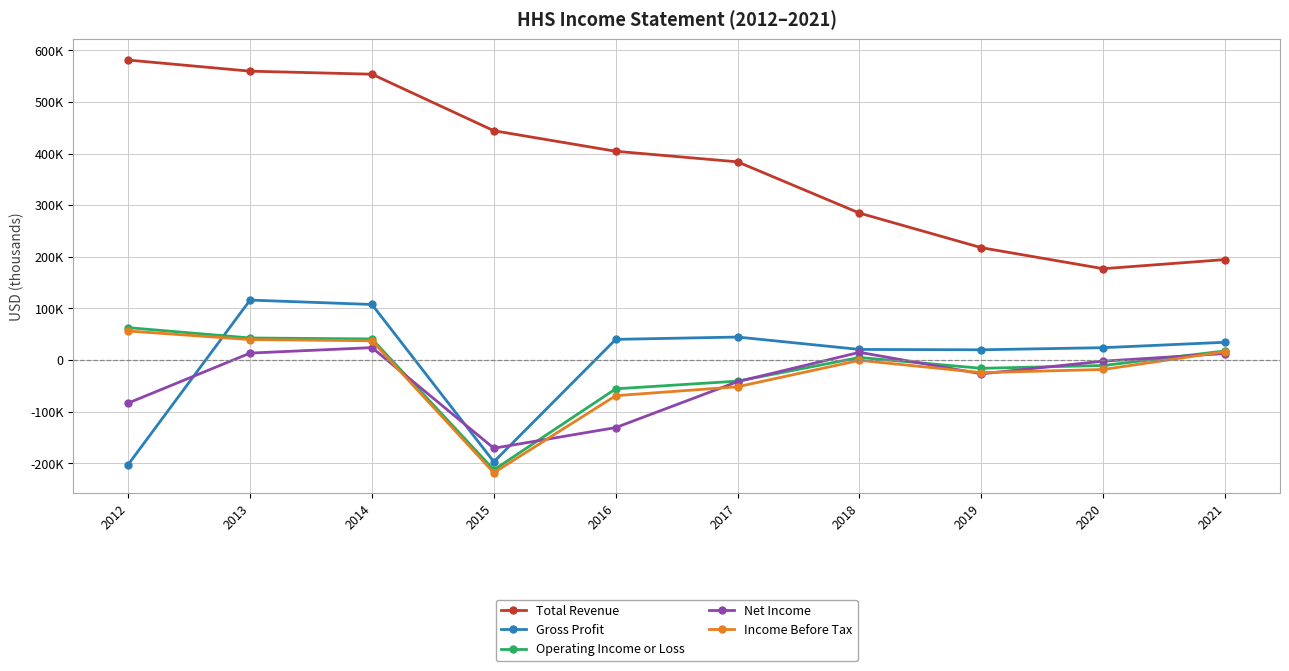

At which category is the sum across all series the highest?

2013